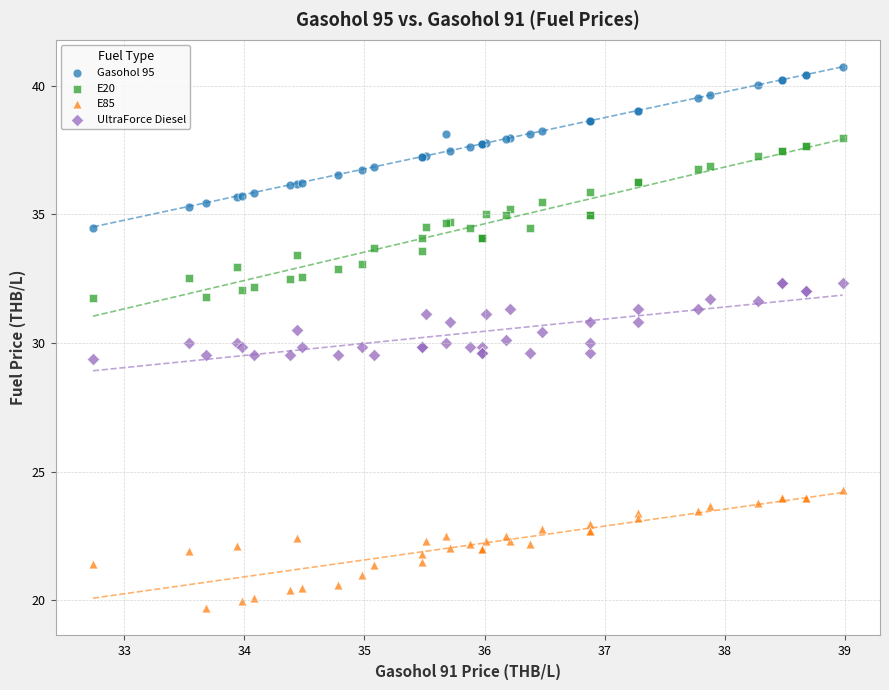

What is the X range (max minus min) for the scatter plot?

6.2